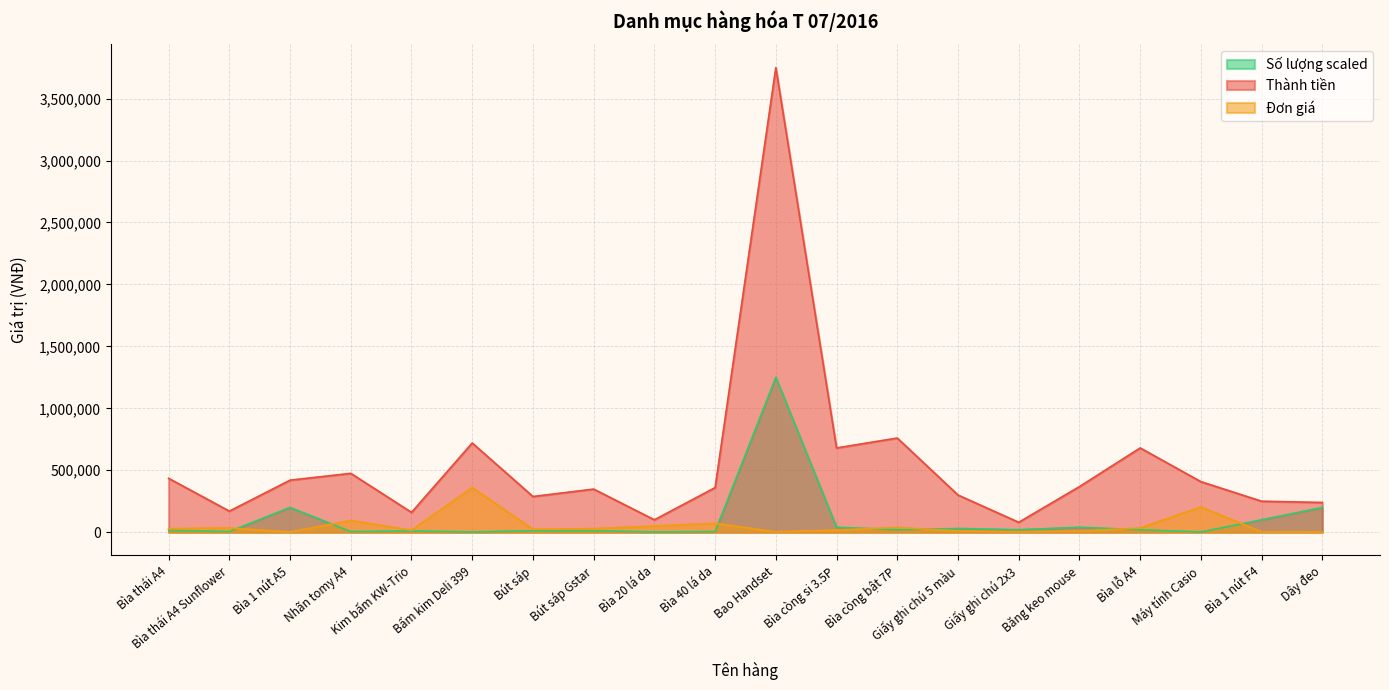

What are all the series names shown in the legend?

Số lượng scaled, Thành tiền, Đơn giá